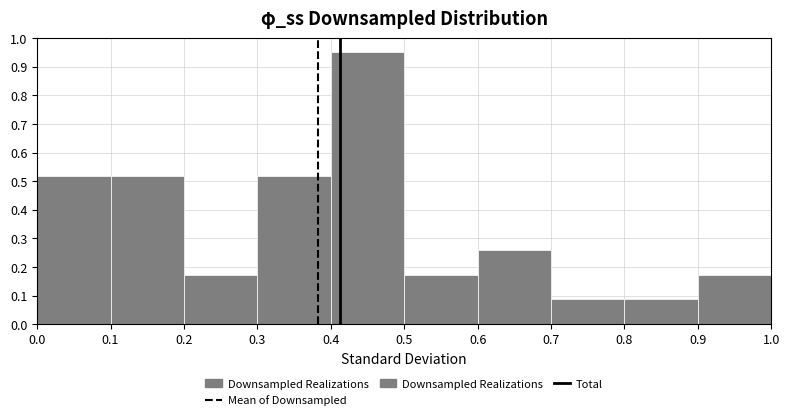

Reading left to right, list every bar in this chart as the range it spans on the x-axis followed by its height. The values are not printed on the chart, so give them approximately, as read against the axis.

0.0 to 0.1: 0.52
0.1 to 0.2: 0.52
0.2 to 0.3: 0.17
0.3 to 0.4: 0.52
0.4 to 0.5: 0.95
0.5 to 0.6: 0.17
0.6 to 0.7: 0.26
0.7 to 0.8: 0.09
0.8 to 0.9: 0.09
0.9 to 1.0: 0.17